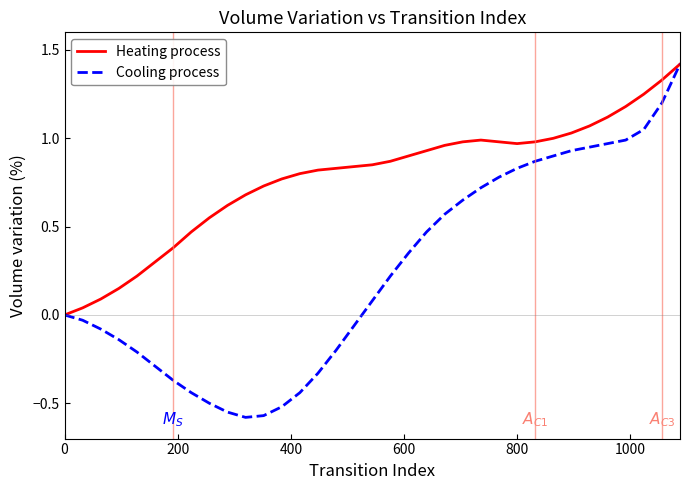

What is the greatest value displayed?

1.4